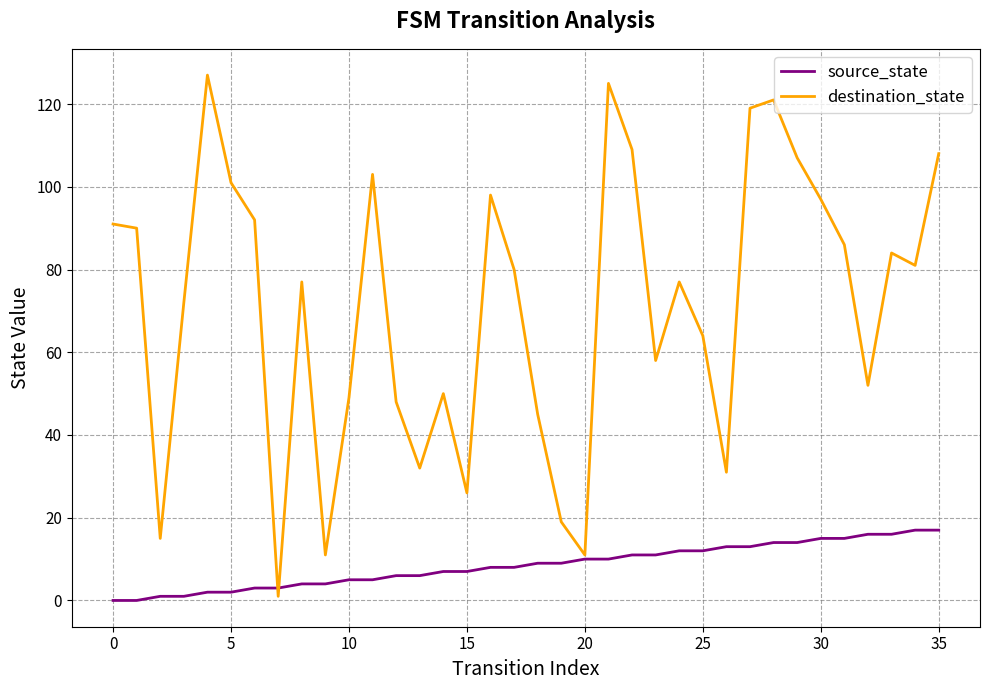

Which series has the largest total across all categories?

destination_state